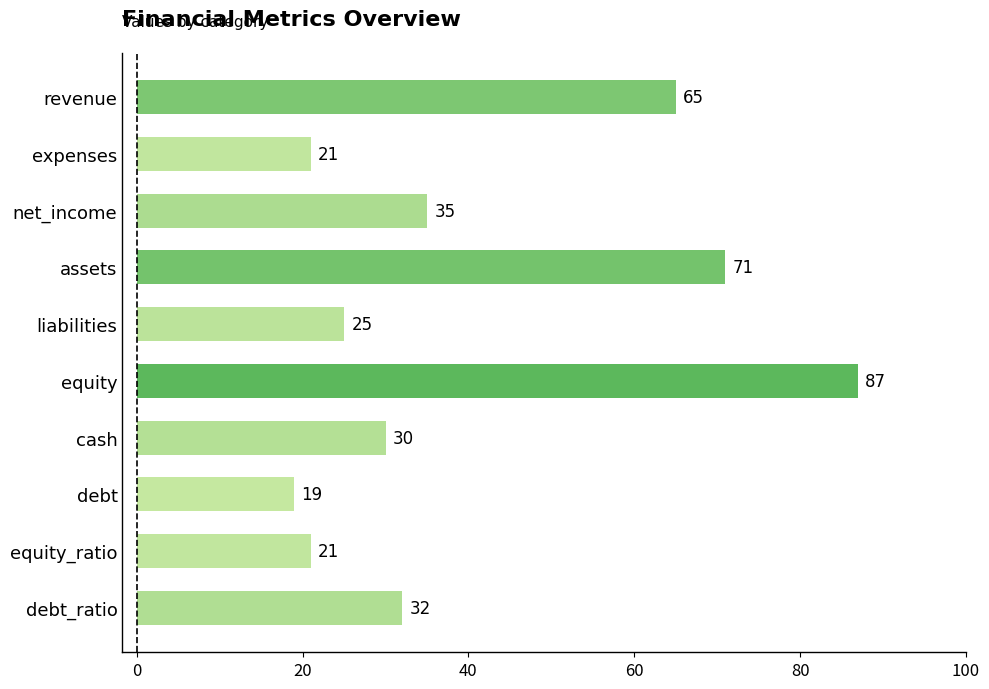

At which label is the value closest to 53?

revenue